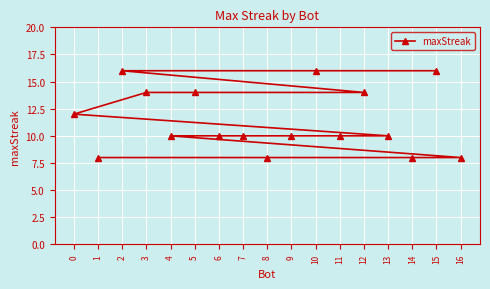

Approximately how many times larger is the value at 11 compared to 7?

1.0